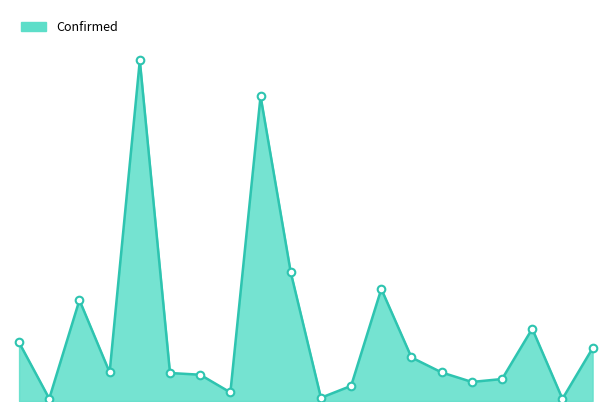

Is this an area chart (filled region under the line)?

Yes